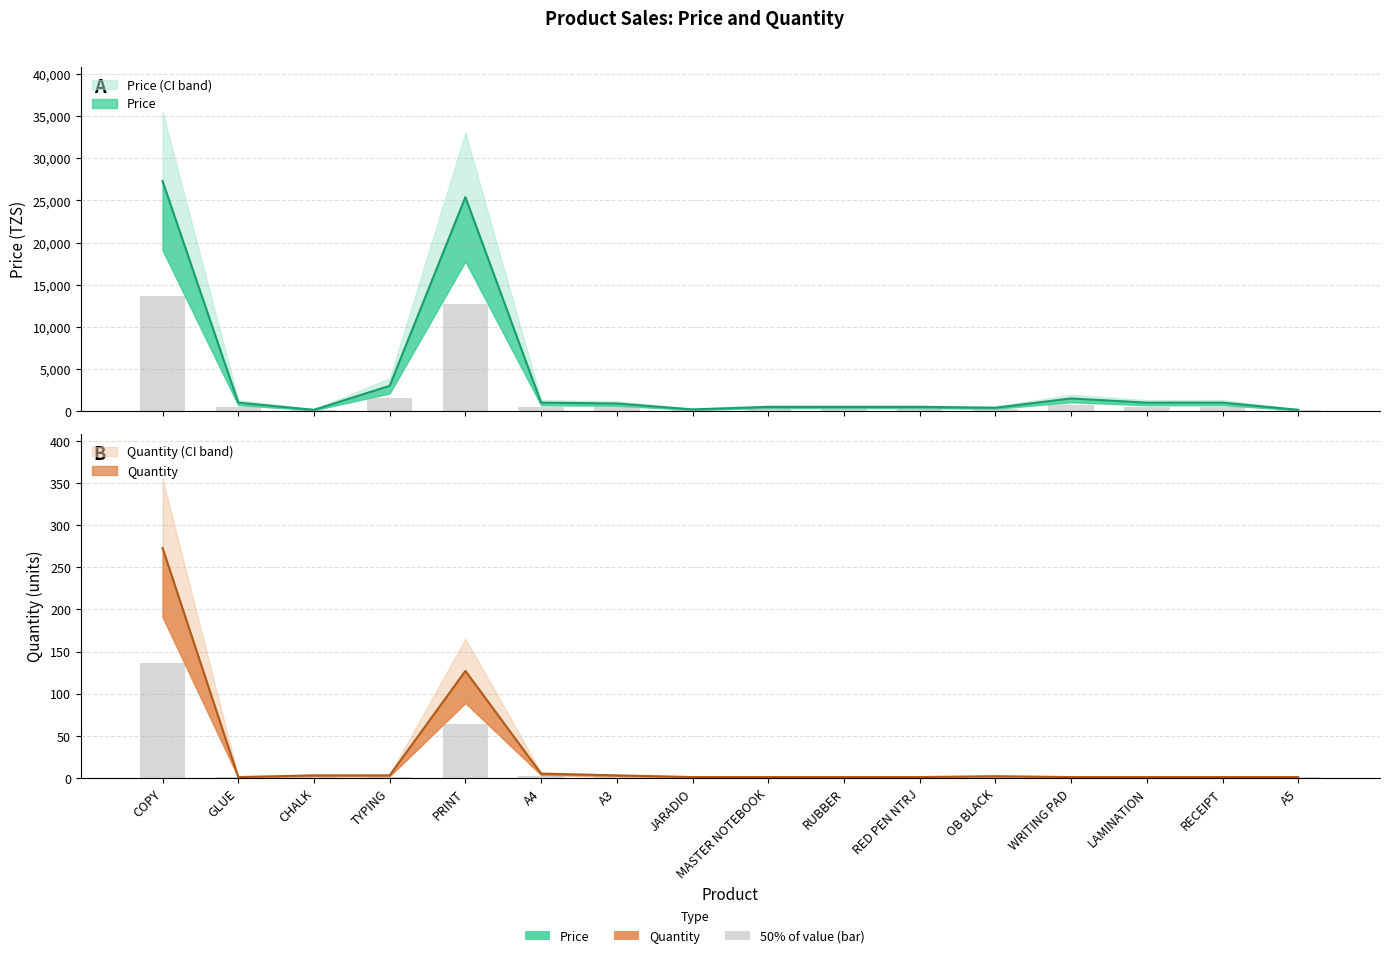

True or false: Price has a value of 400 at OB BLACK.

True